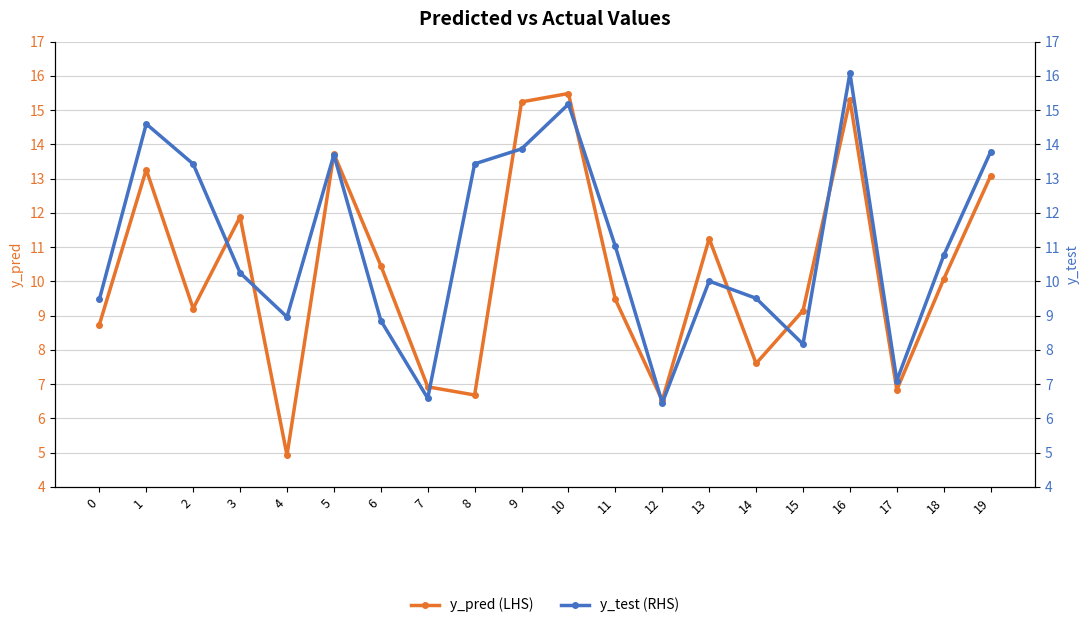

Does the chart have visible grid lines?

Yes